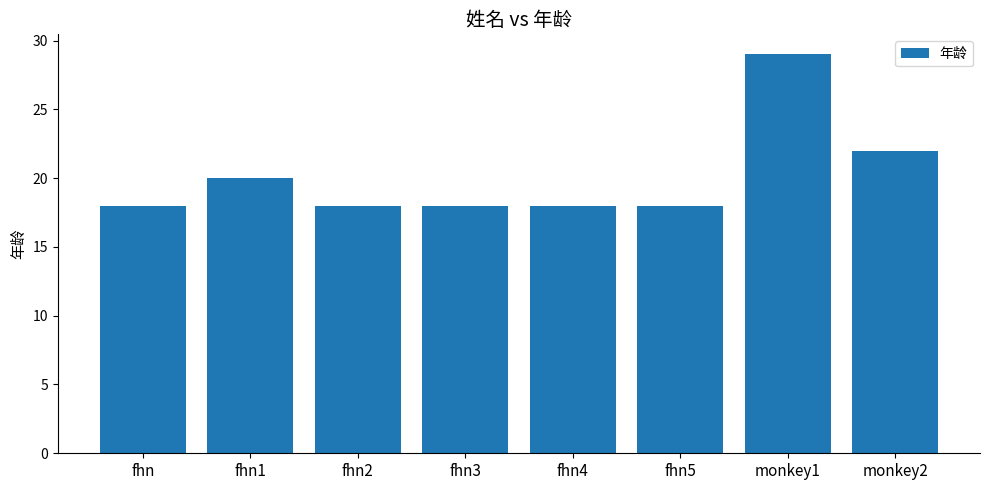

Count the number of categories in the chart.

8